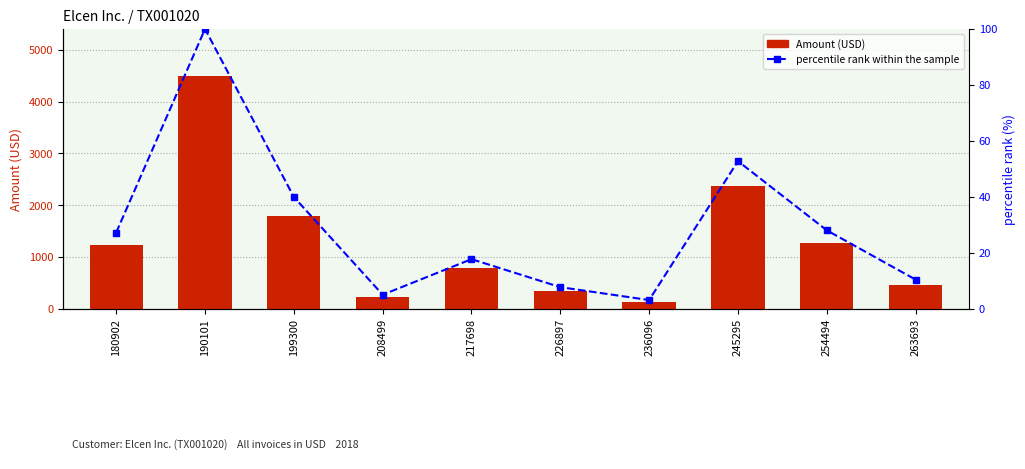

Reading left to right, extract all data points from this chart.

Amount (USD): 180902=1230.0	190101=4500.0	199300=1800.0	208499=230.0	217698=800.0	226897=349.0	236096=144.0	245295=2378.0	254494=1266.0	263693=471.0
percentile rank within the sample: 180902=27.3	190101=100.0	199300=40.0	208499=5.1	217698=17.8	226897=7.8	236096=3.2	245295=52.8	254494=28.1	263693=10.5